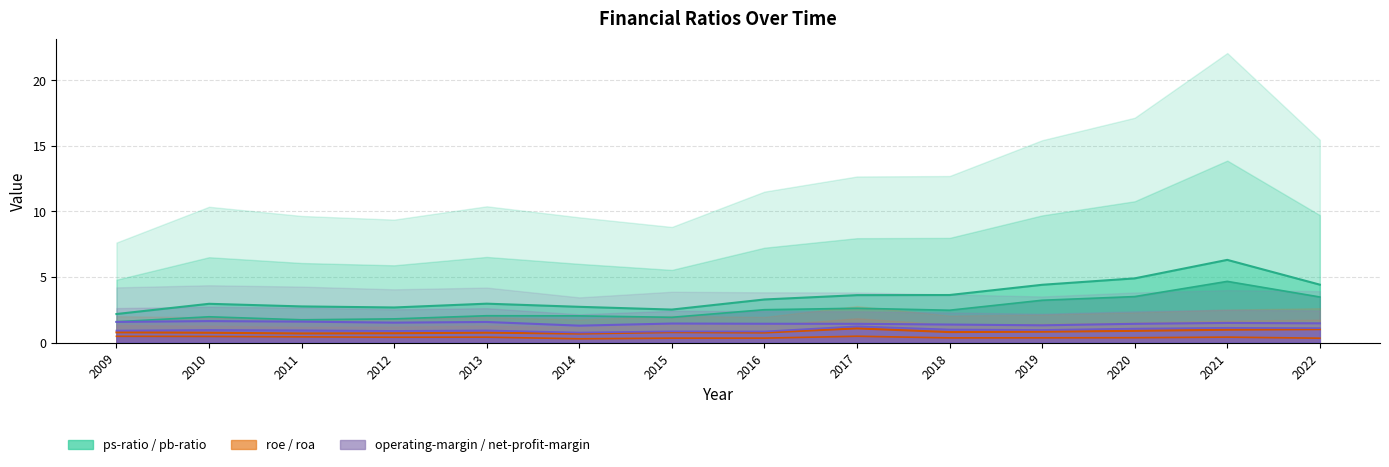

Reading left to right, extract all data points from this chart.

ps-ratio: 2009=2.2	2010=3.0	2011=2.8	2012=2.7	2013=3.0	2014=2.7	2015=2.5	2016=3.3	2017=3.6	2018=3.6	2019=4.4	2020=4.9	2021=6.3	2022=4.4
pb-ratio: 2009=1.6	2010=2.0	2011=1.7	2012=1.8	2013=2.0	2014=2.0	2015=1.9	2016=2.5	2017=2.6	2018=2.5	2019=3.2	2020=3.5	2021=4.7	2022=3.5
roe: 2009=0.8	2010=0.8	2011=0.7	2012=0.7	2013=0.8	2014=0.7	2015=0.8	2016=0.8	2017=1.1	2018=0.8	2019=0.8	2020=0.9	2021=1.0	2022=1.0
roa: 2009=0.5	2010=0.5	2011=0.4	2012=0.4	2013=0.4	2014=0.3	2015=0.3	2016=0.3	2017=0.5	2018=0.4	2019=0.4	2020=0.4	2021=0.4	2022=0.3
operating-margin: 2009=1.6	2010=1.6	2011=1.6	2012=1.5	2013=1.6	2014=1.3	2015=1.5	2016=1.4	2017=1.4	2018=1.4	2019=1.3	2020=1.4	2021=1.5	2022=1.5
net-profit-margin: 2009=0.9	2010=1.0	2011=0.9	2012=0.9	2013=0.9	2014=0.8	2015=0.9	2016=0.9	2017=1.2	2018=1.0	2019=1.0	2020=1.1	2021=1.1	2022=1.1